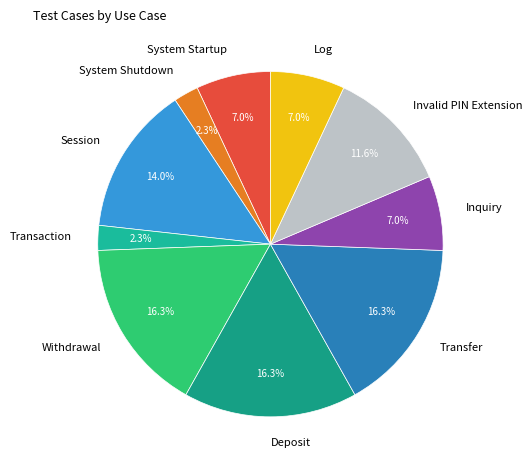

How many segments does this pie chart have?

10